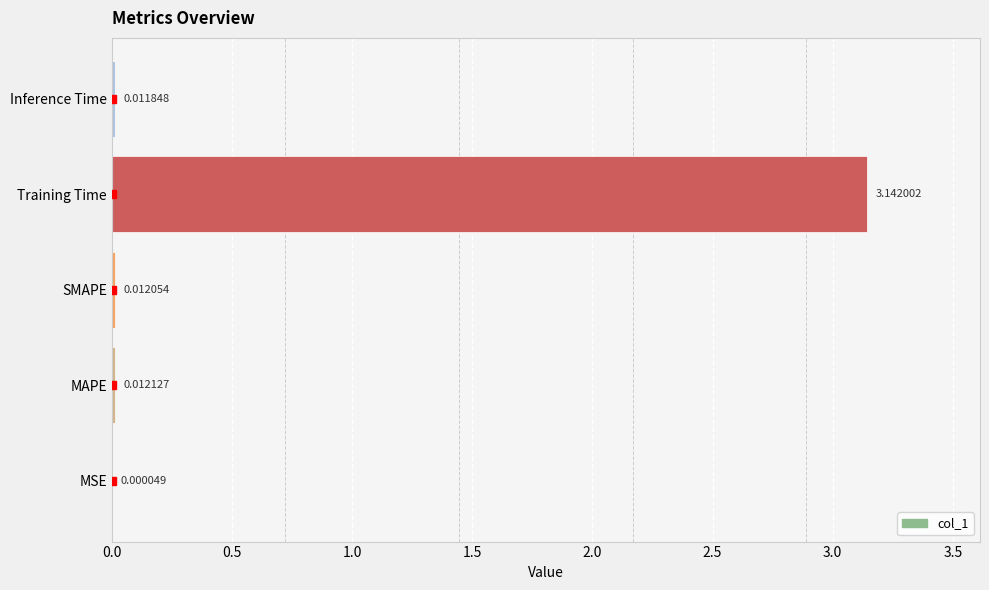

Are the bars horizontal?

Yes